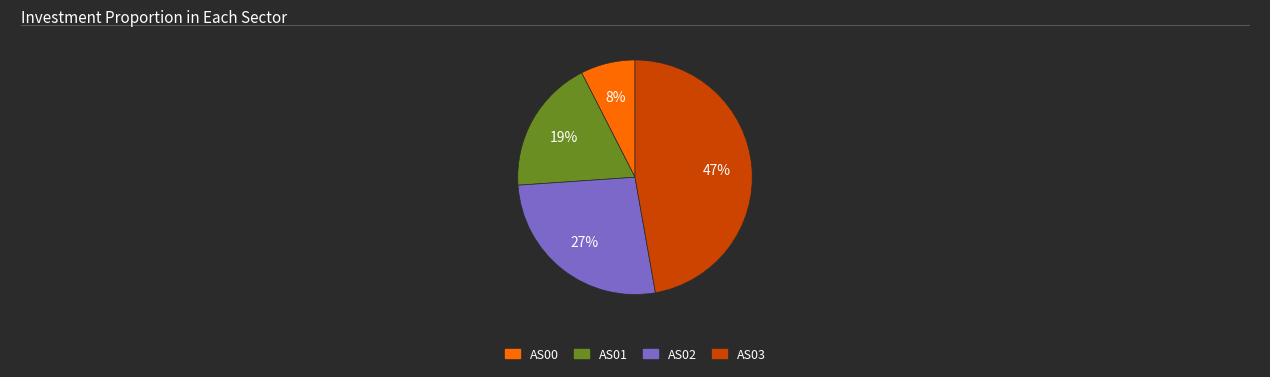

The AS02 slice represents 27% of the pie. True or false?

True